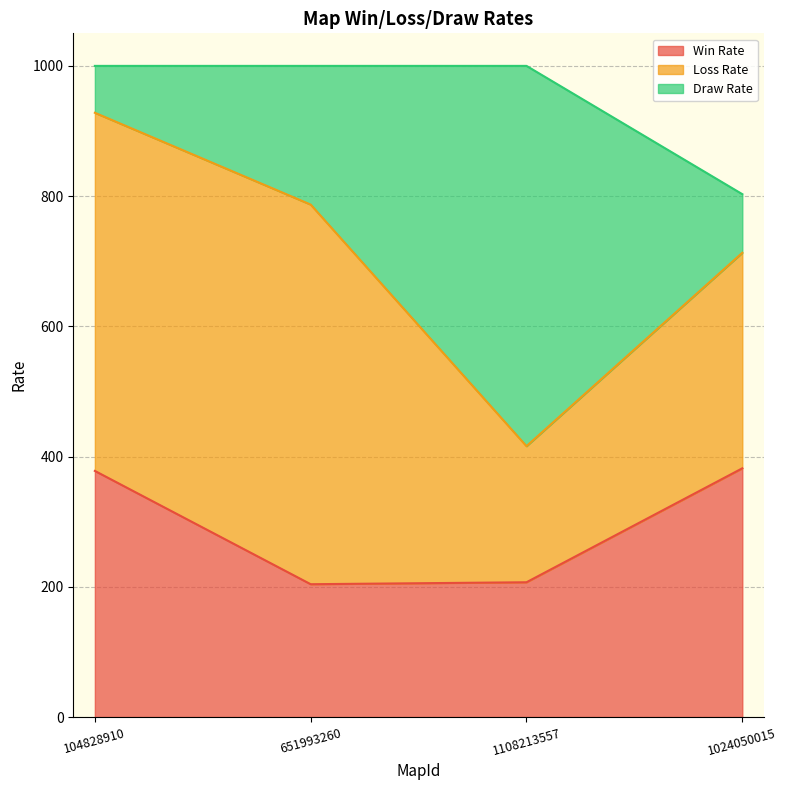

Where do Win Rate and Draw Rate first cross each other?

104828910 and 651993260